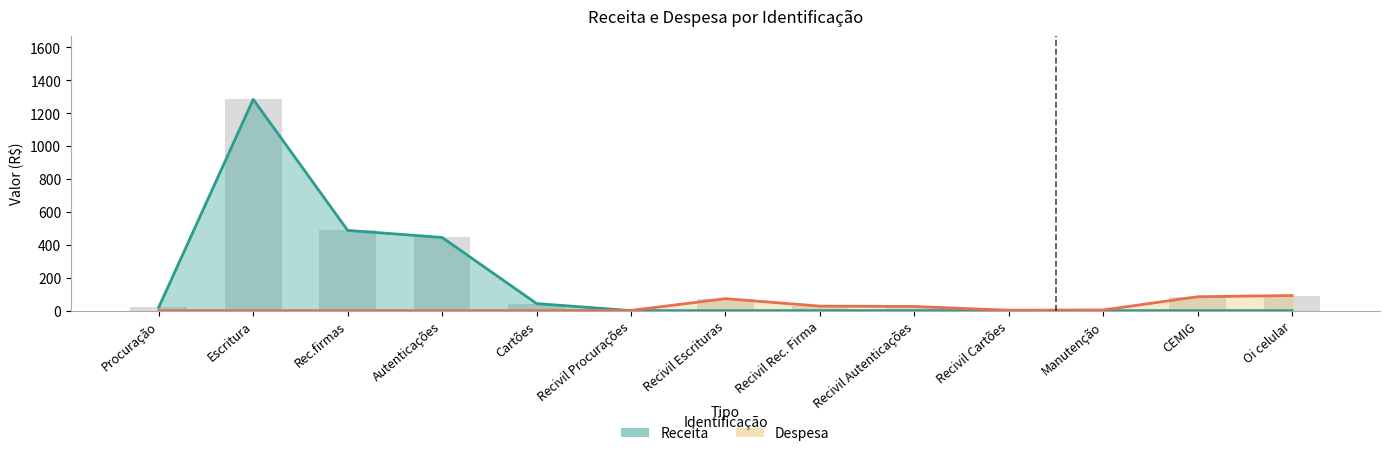

What is the difference between the maximum and minimum values in the Receita series?

1283.6